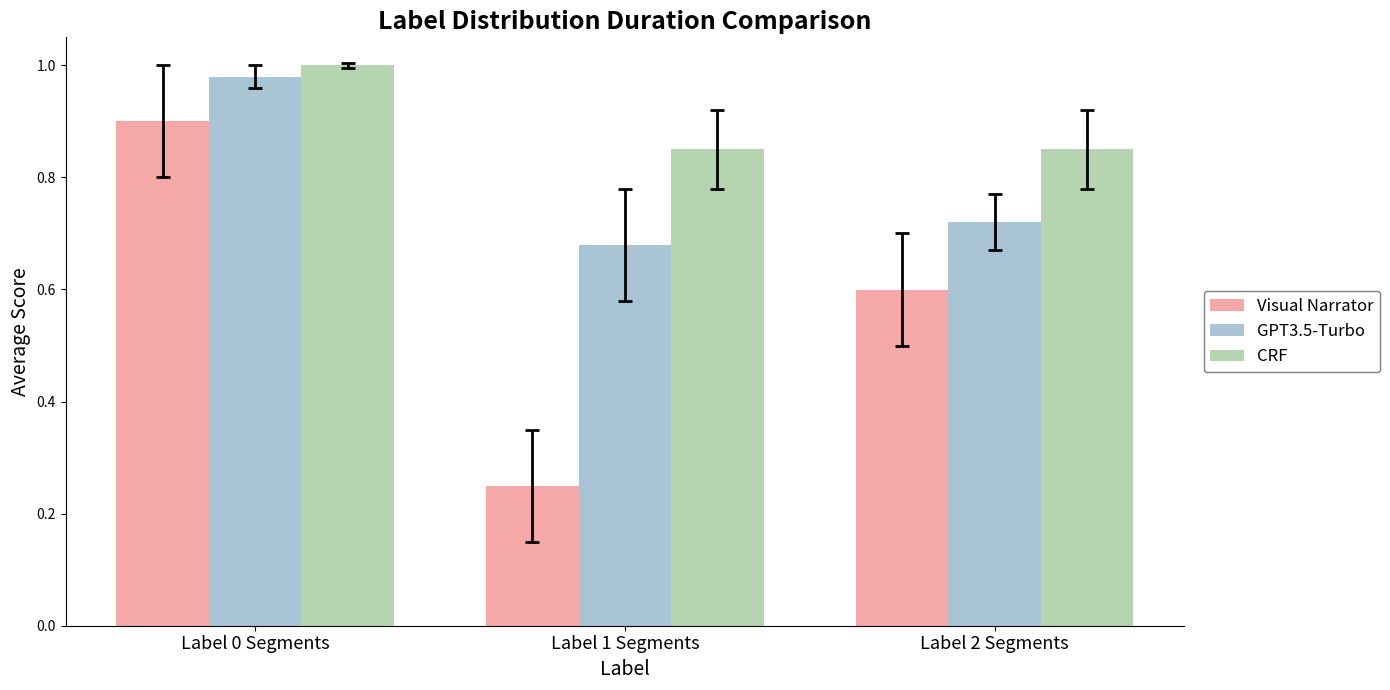

What is the total value across all series at Label 0 Segments?

2.9